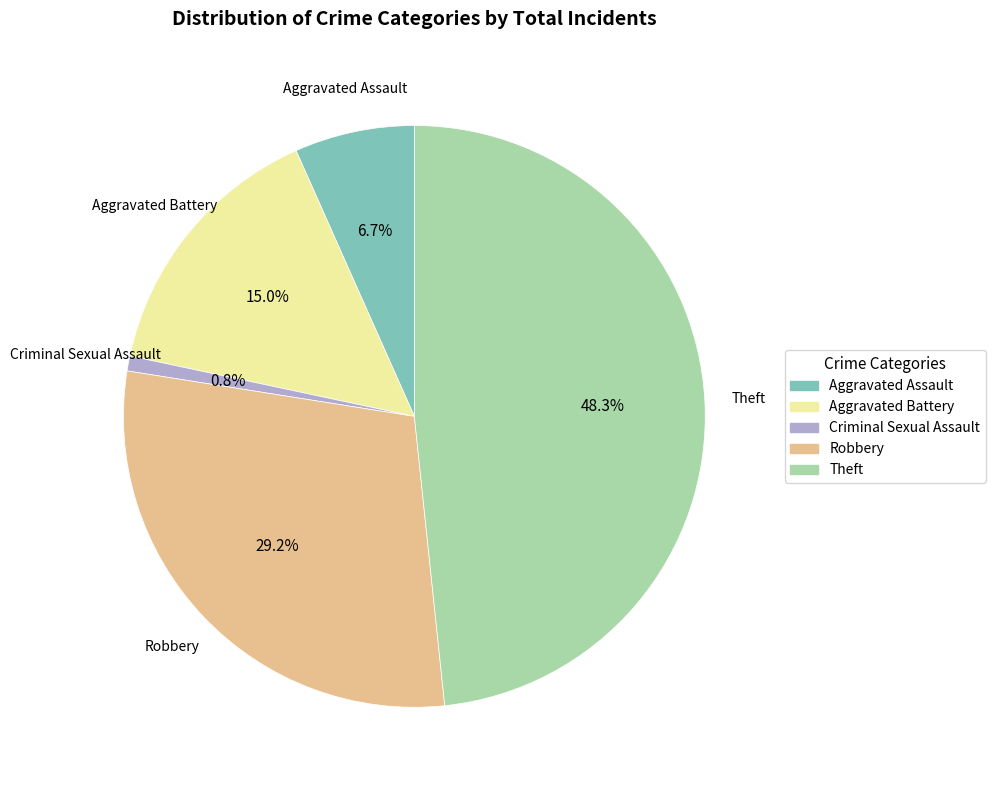

Is there a majority slice in this chart?

No